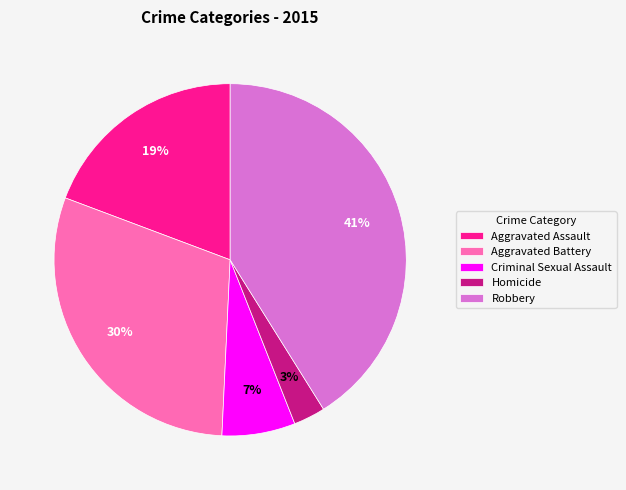

The Aggravated Battery slice represents 30% of the pie. True or false?

True